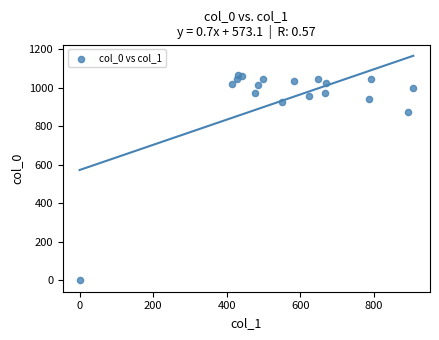

What is the range of Y values (max minus min)?

1066.7